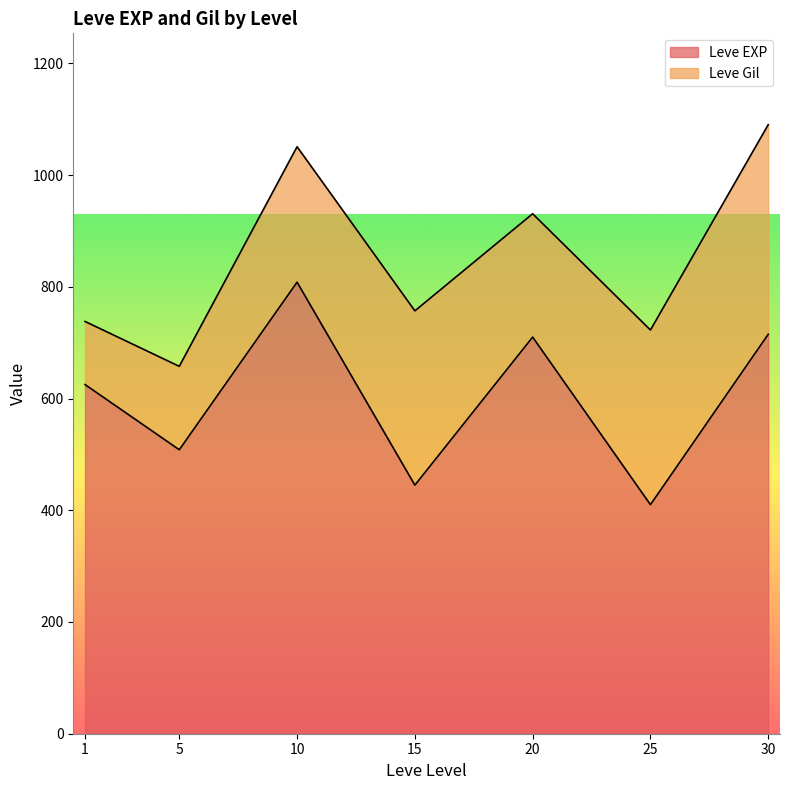

What is the lowest value of the Leve EXP series?

410.0